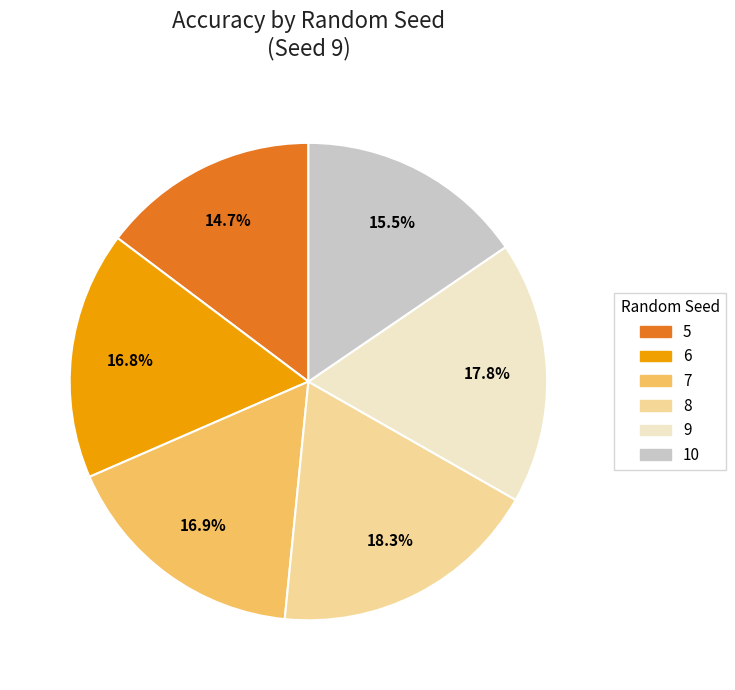

To the nearest percent, what is the combined percentage of 7 and 5?

32%